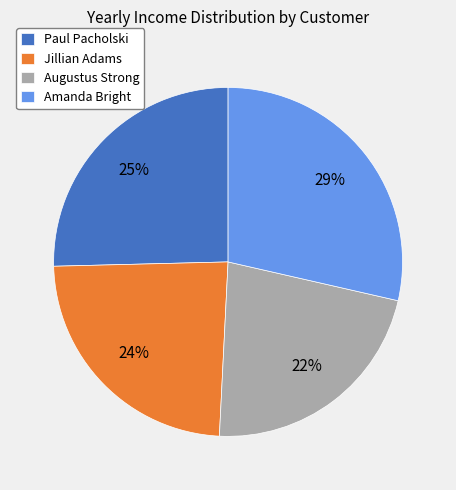

To the nearest percent, what percentage of the pie is Amanda Bright?

29%